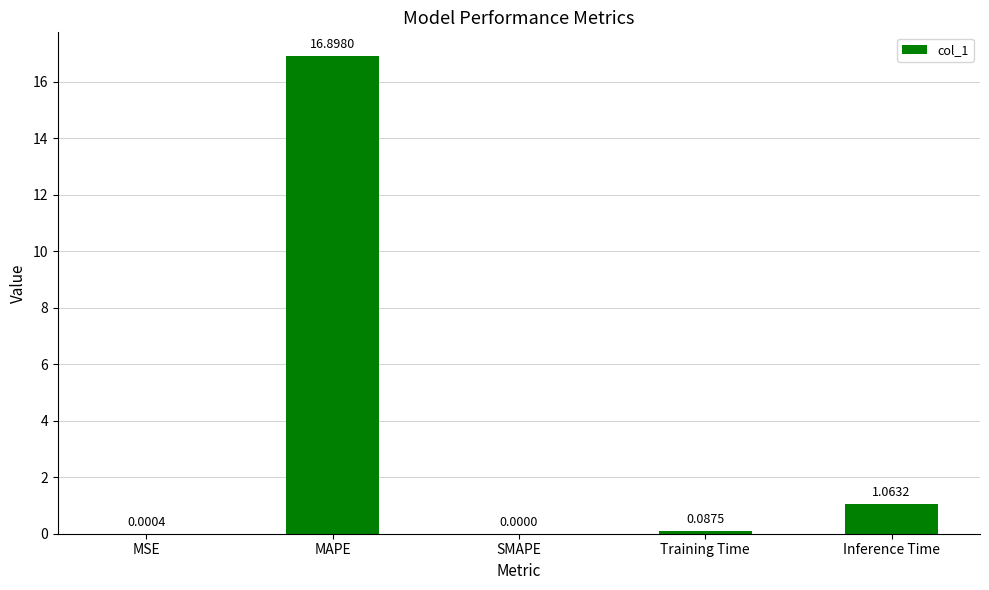

Does the chart contain stacked bars?

No